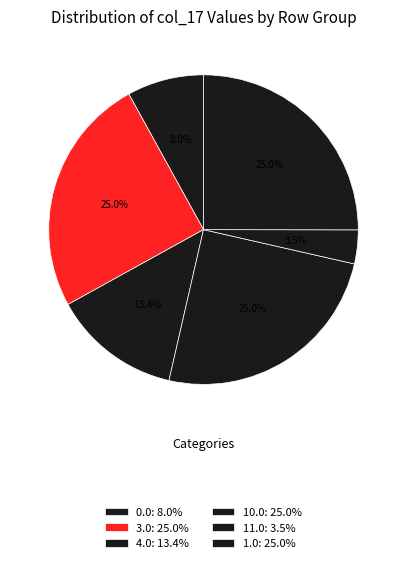

What is the largest slice in the pie chart?

3.0